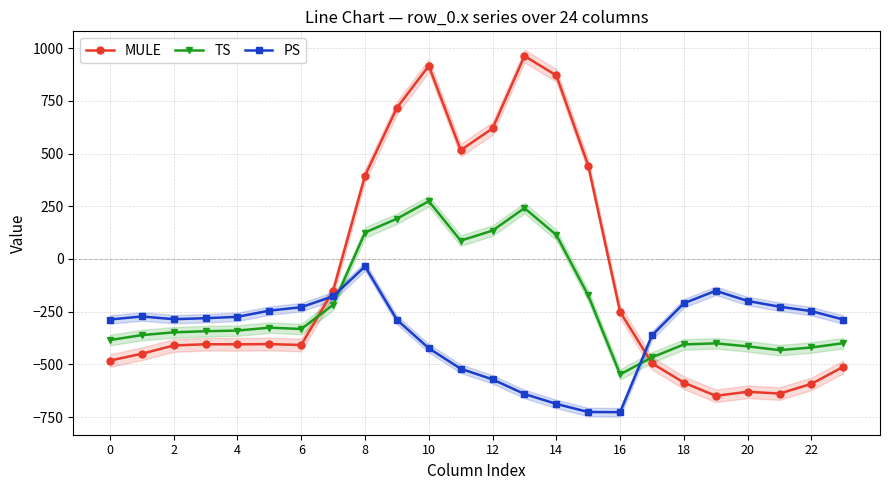

In MULE, how many points are higher than both neighbors (excluding endpoints)?

5